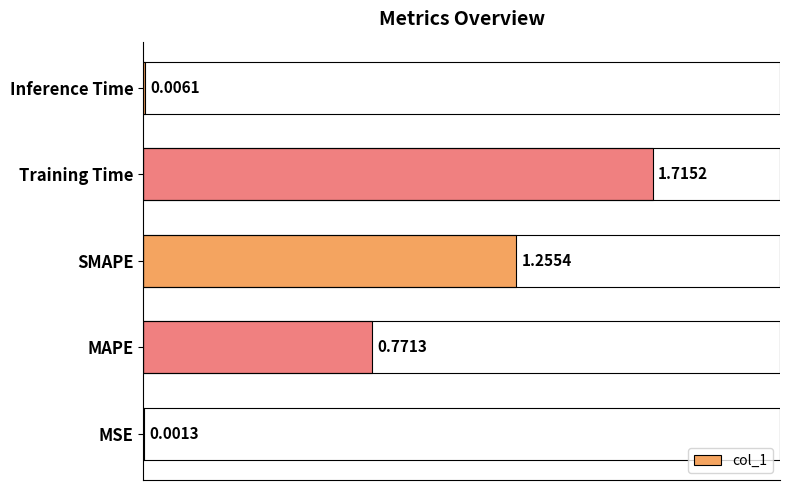

Between Inference Time and Training Time, which is larger?

Training Time